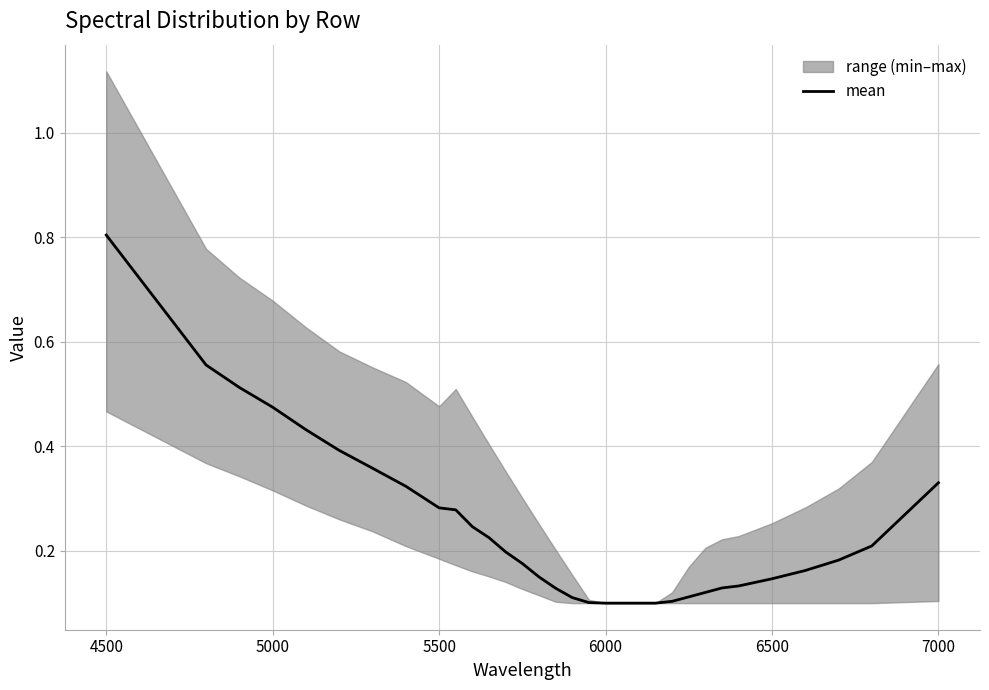

What is the highest value of the mean series?

0.8